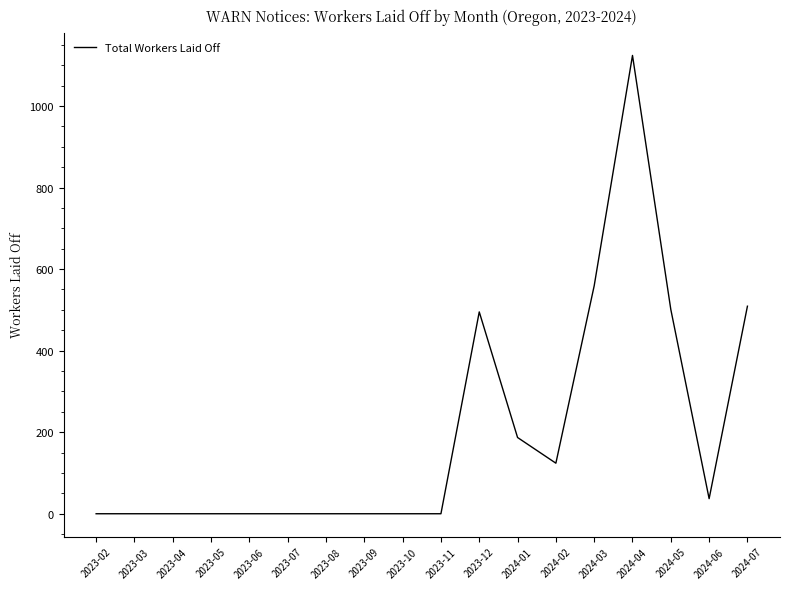

What is the average value?

196